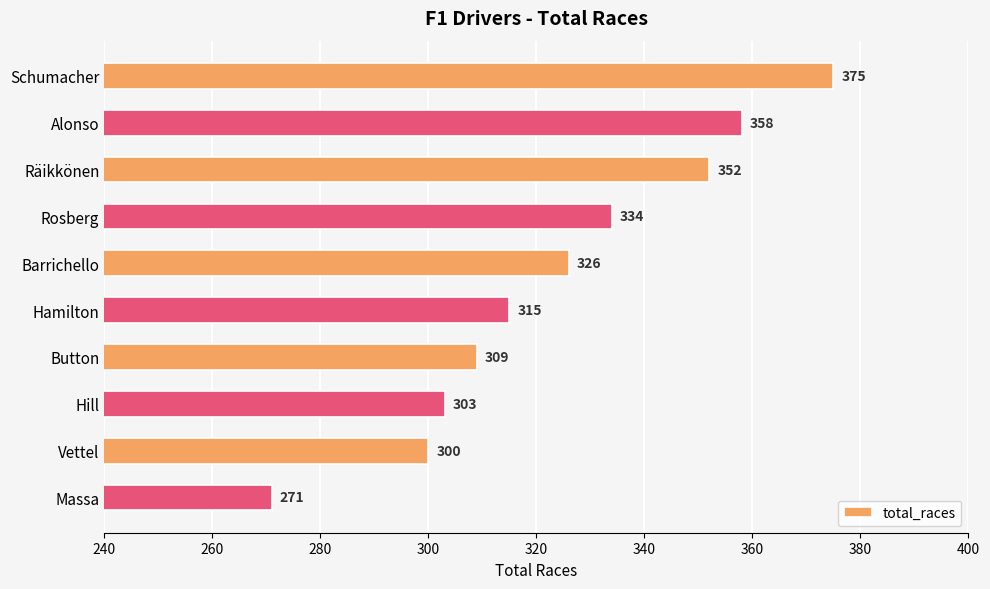

Rank the categories by value from lowest to highest.

Massa, Vettel, Hill, Button, Hamilton, Barrichello, Rosberg, Räikkönen, Alonso, Schumacher